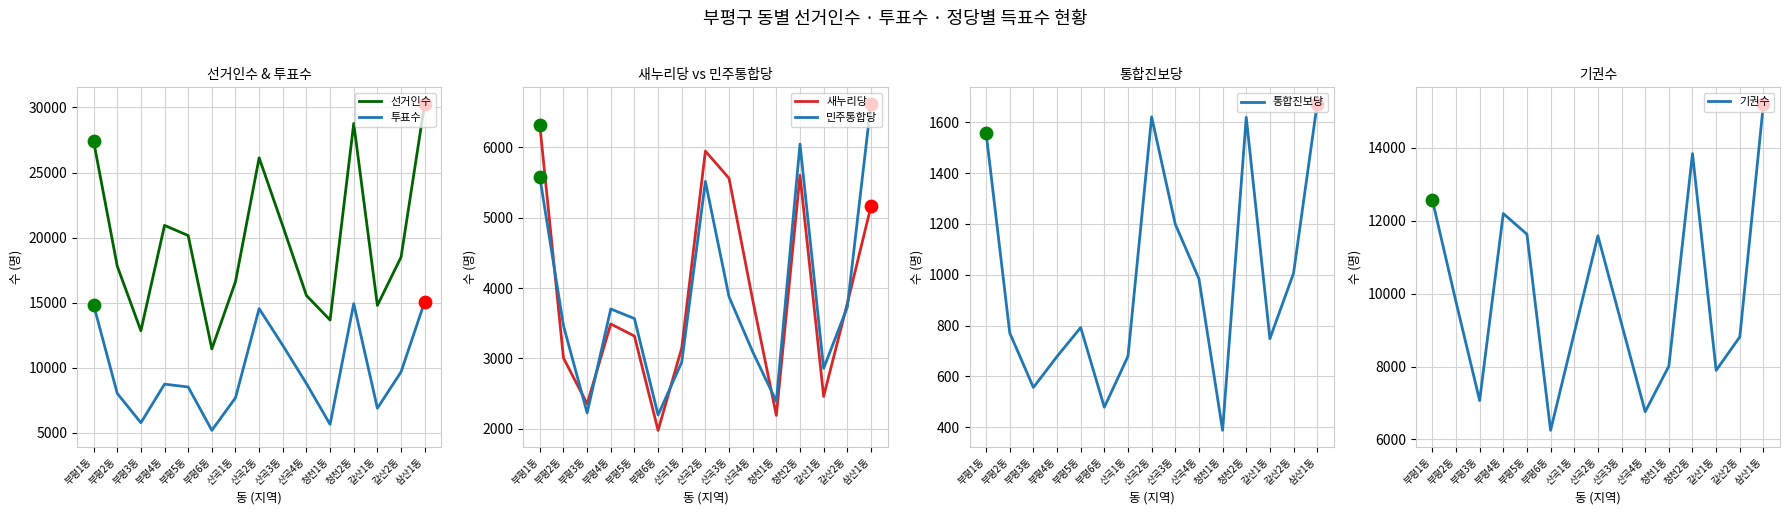

At how many categories does at least one series exceed 13814?

12